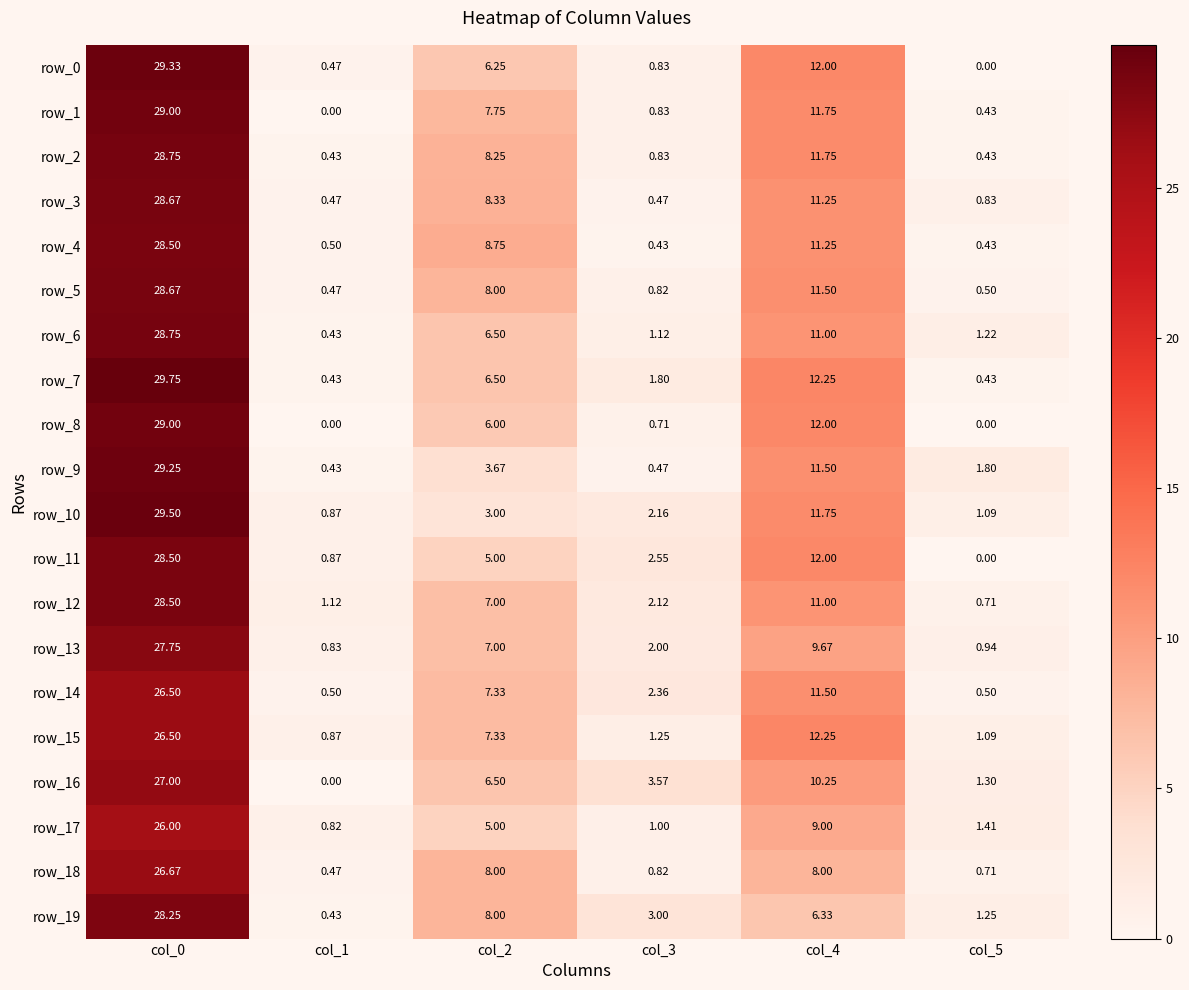

At which label is row_14 closest to 13?

col_4